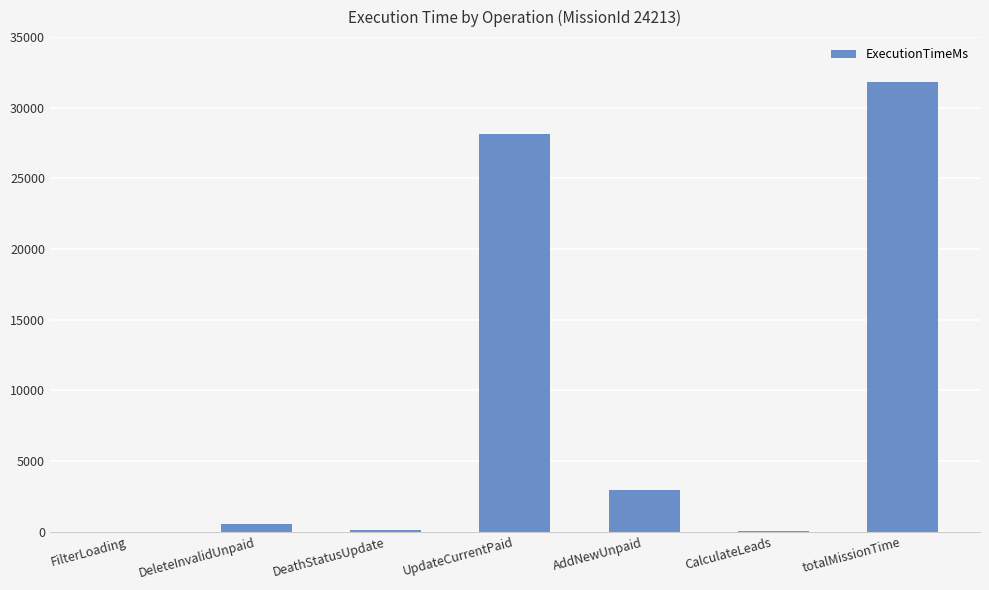

What is the change in value from DeleteInvalidUnpaid to UpdateCurrentPaid?

+27556